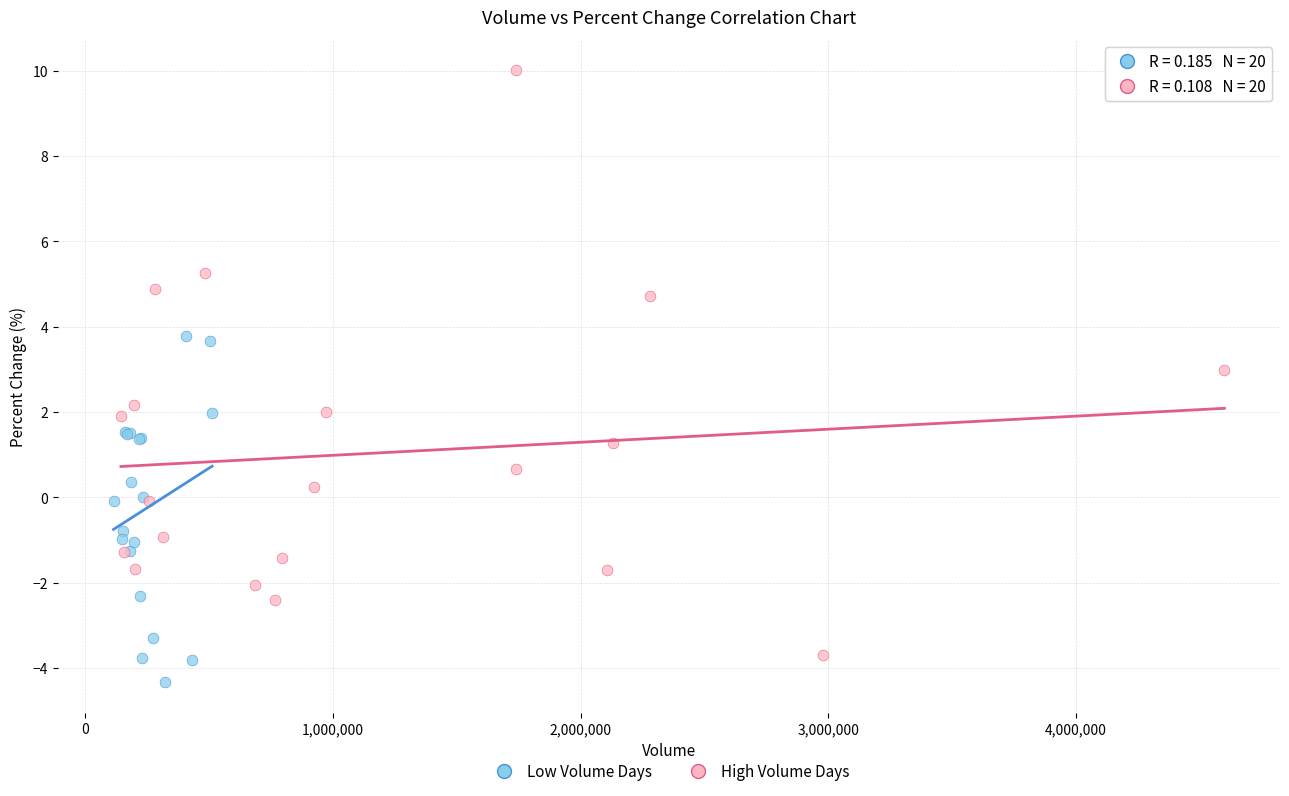

Which series reaches the maximum Y coordinate?

High Volume Days